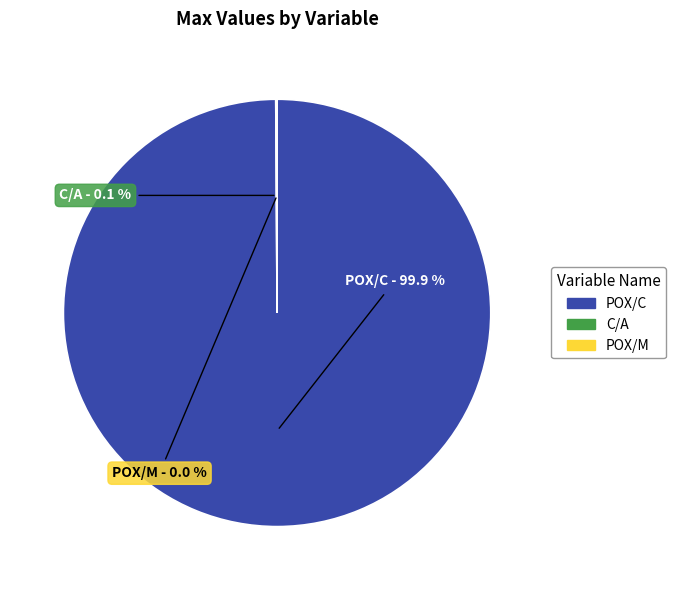

What percentage is NOT represented by POX/C?

0.1%